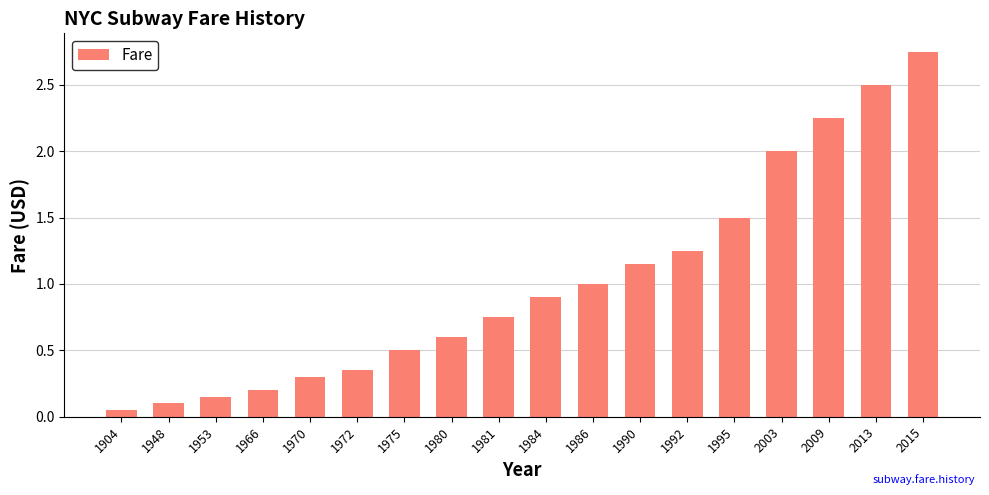

What is the value of the 15th bar from the left?

2.0